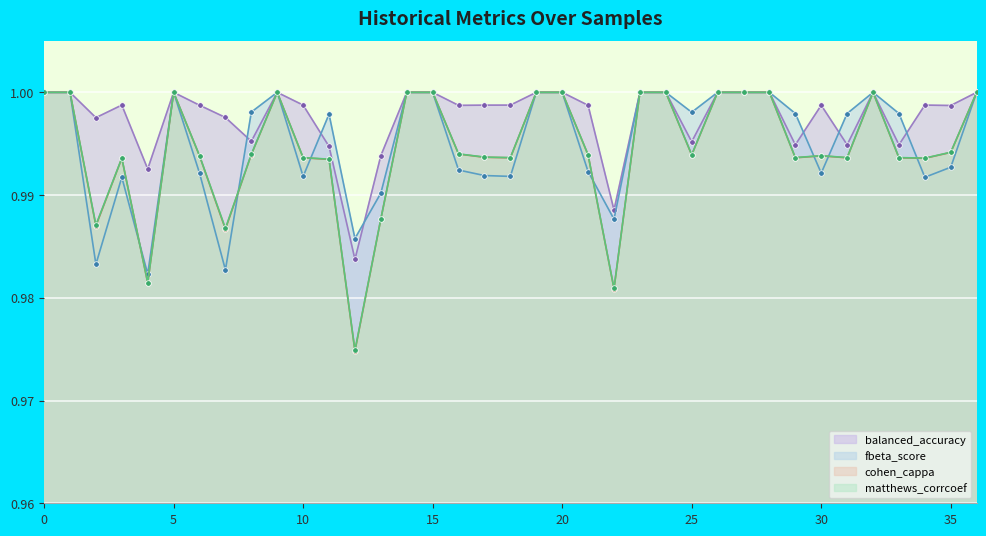

At how many categories does at least one series exceed 0?

37